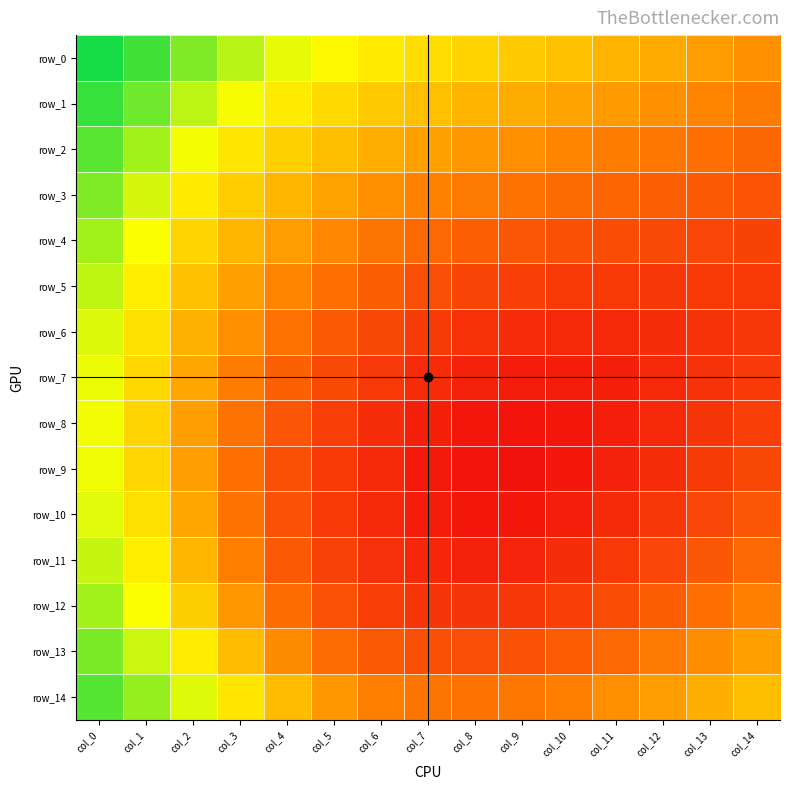

At which category is the sum across all series the highest?

col_0